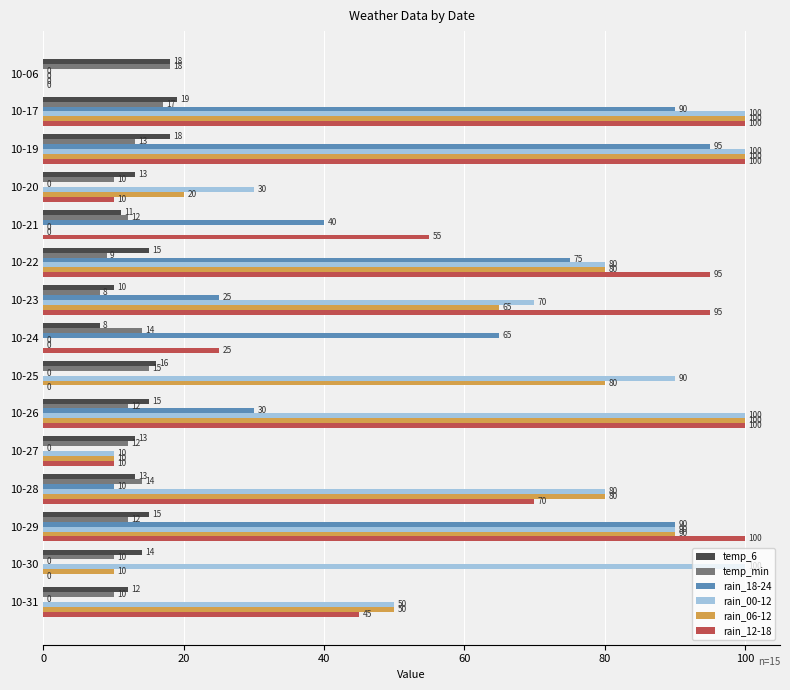

The rain_18-24 series shows -32 at 10-20. True or false?

False